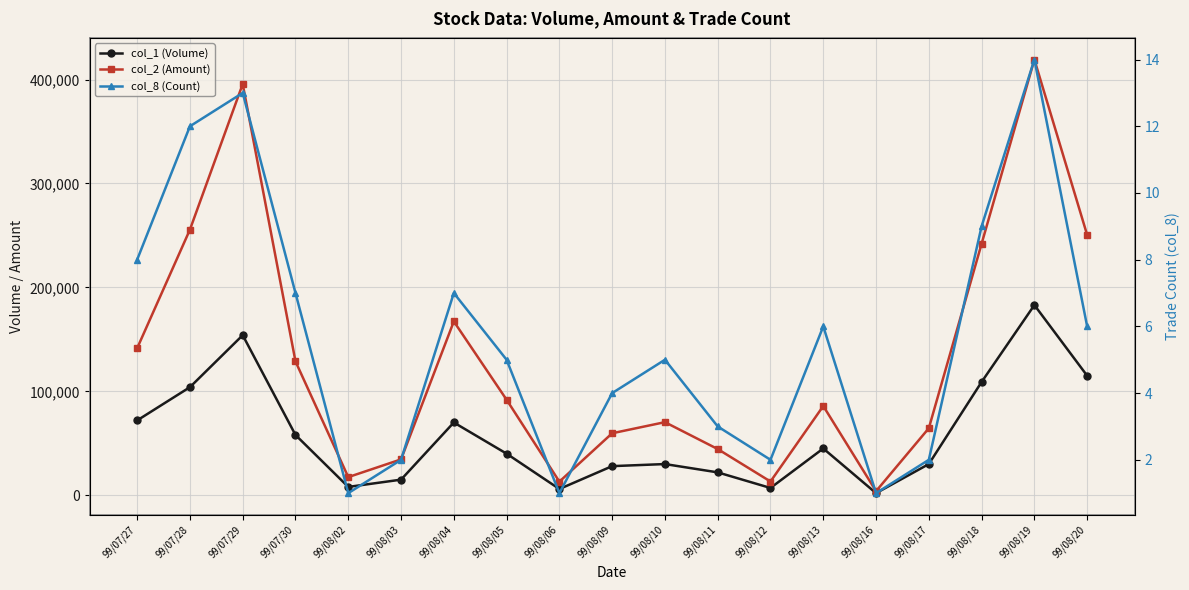

What is the maximum value for col_2 (Amount)?

419240